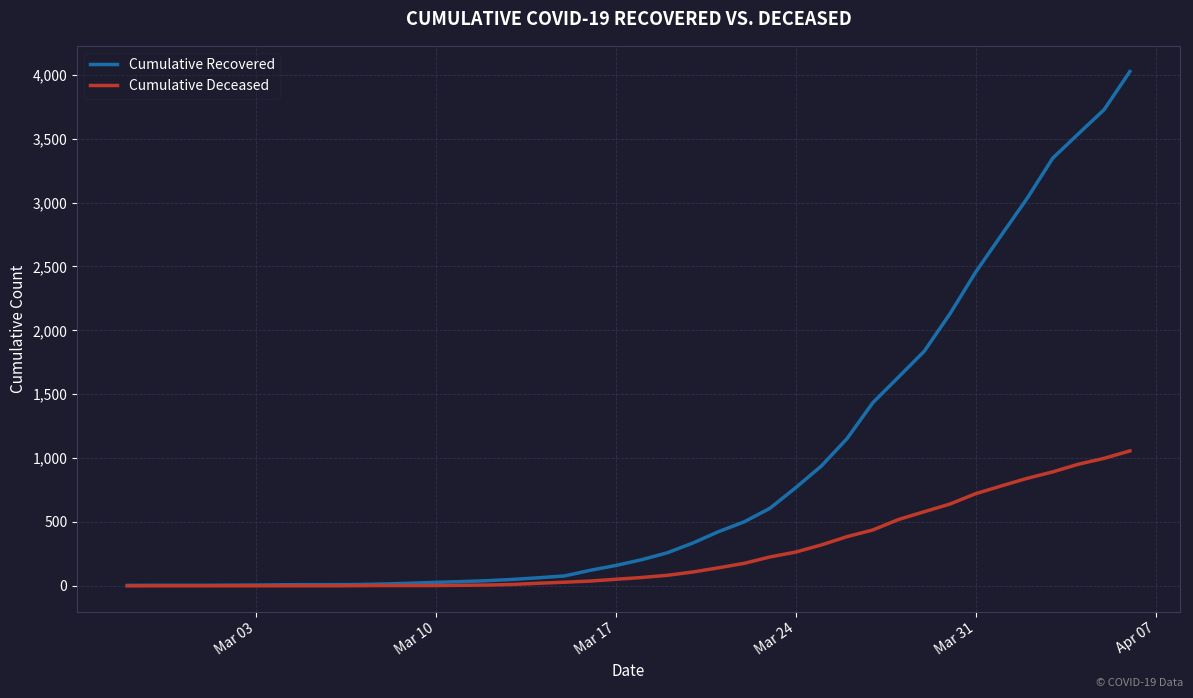

Which series has the largest total across all categories?

Cumulative Recovered